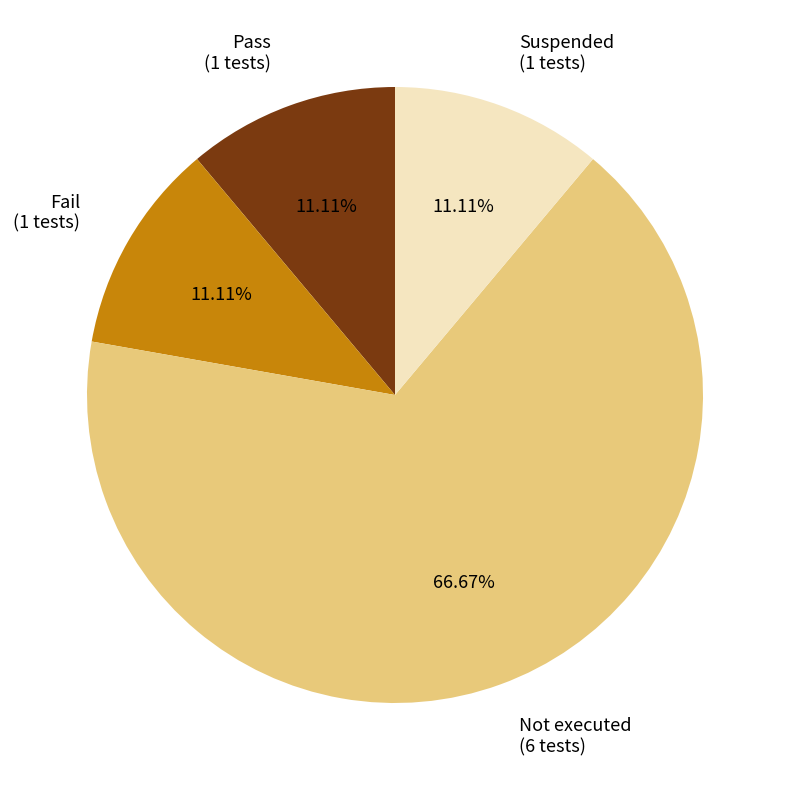

Is the sum of Not executed and Pass greater than half?

Yes